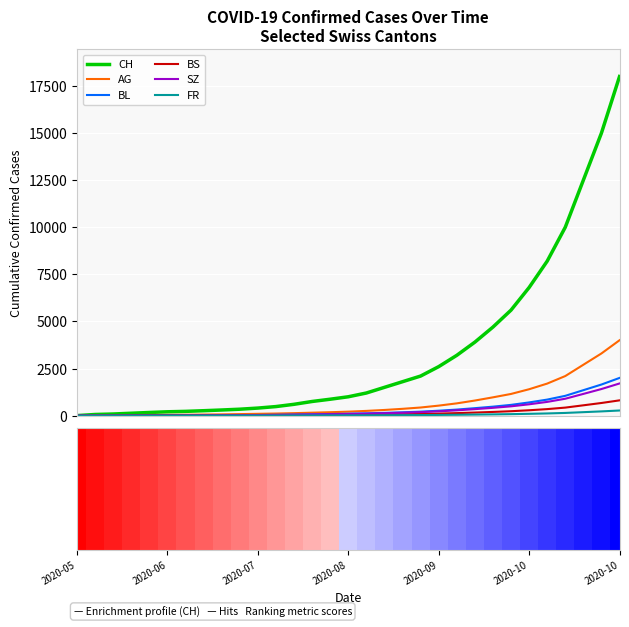

Where is AG nearest to the value 2000?

27